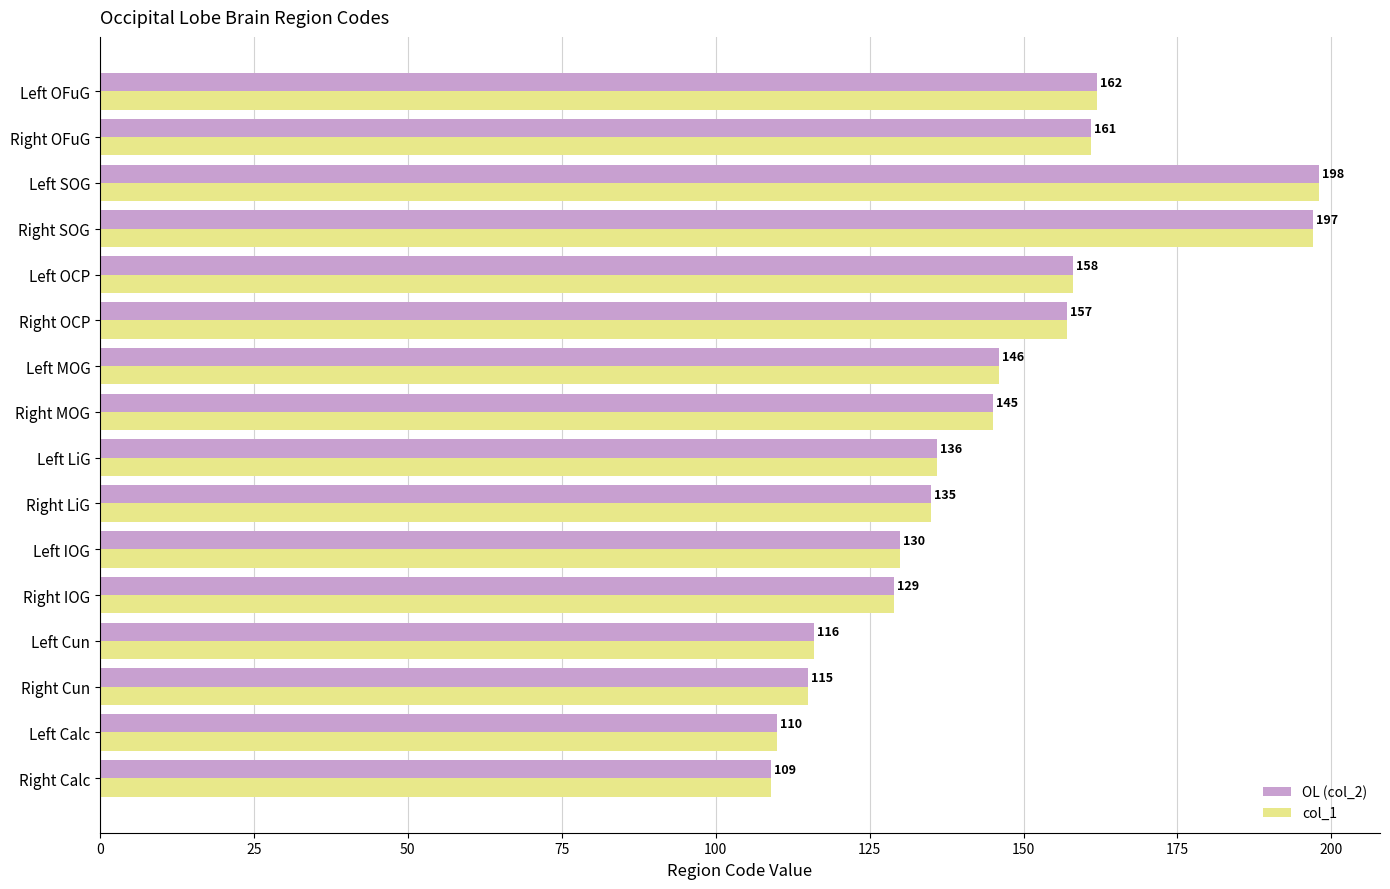

What are all the series names shown in the legend?

OL (col_2), col_1